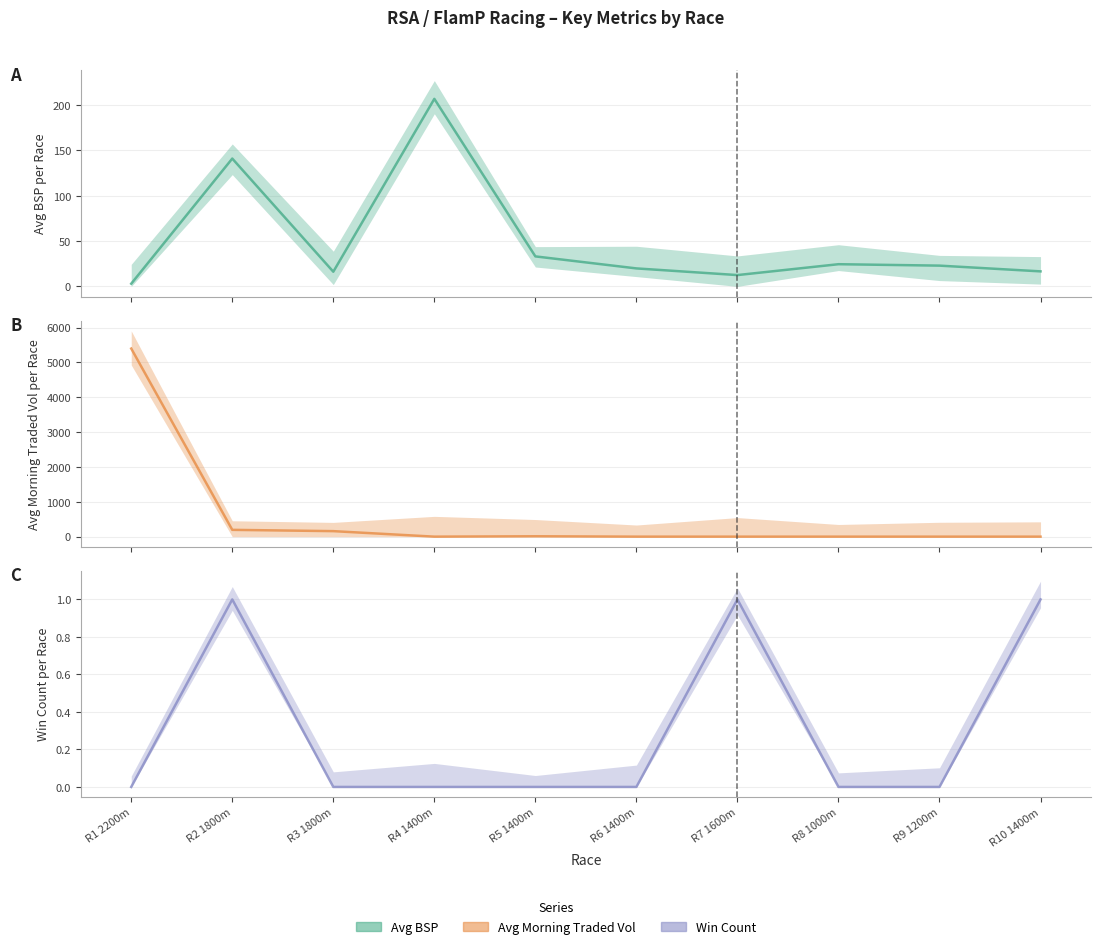

What is the difference between the maximum and minimum values in the Avg BSP series?

203.9